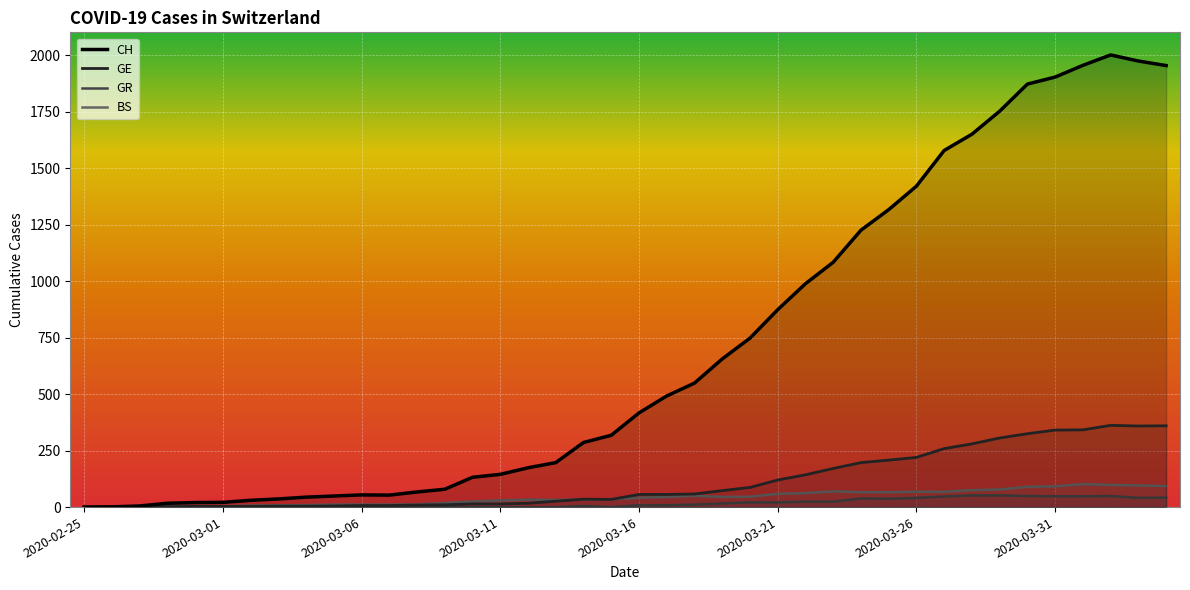

The BS series shows 79 at 2020-03-21. True or false?

False